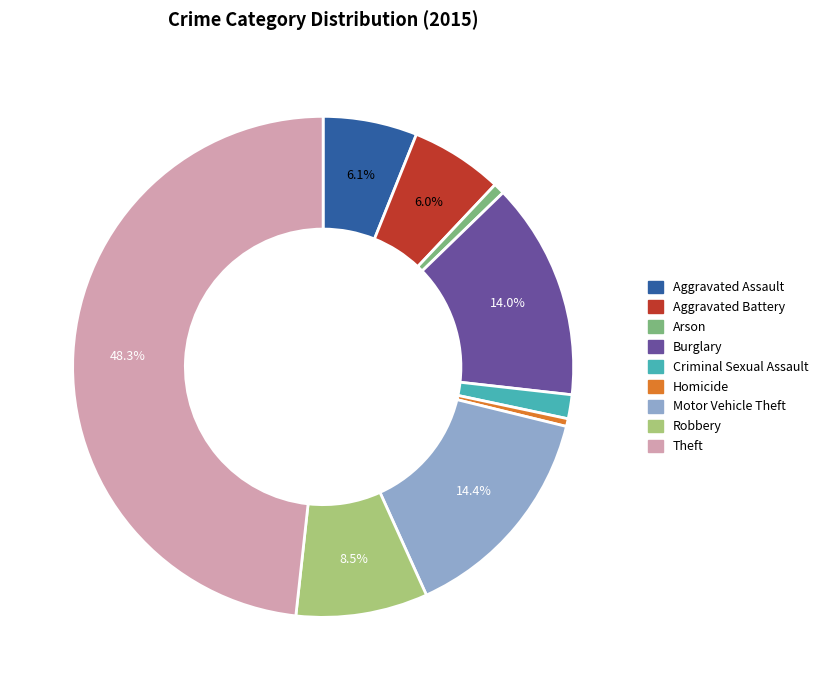

True or false: Burglary accounts for 14% of the total.

True